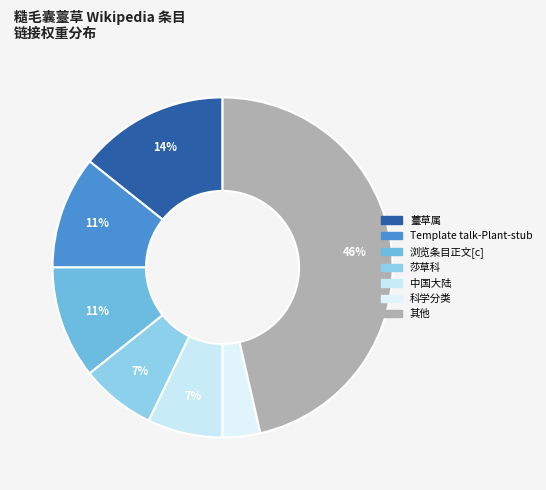

How many slices are in this pie chart?

7